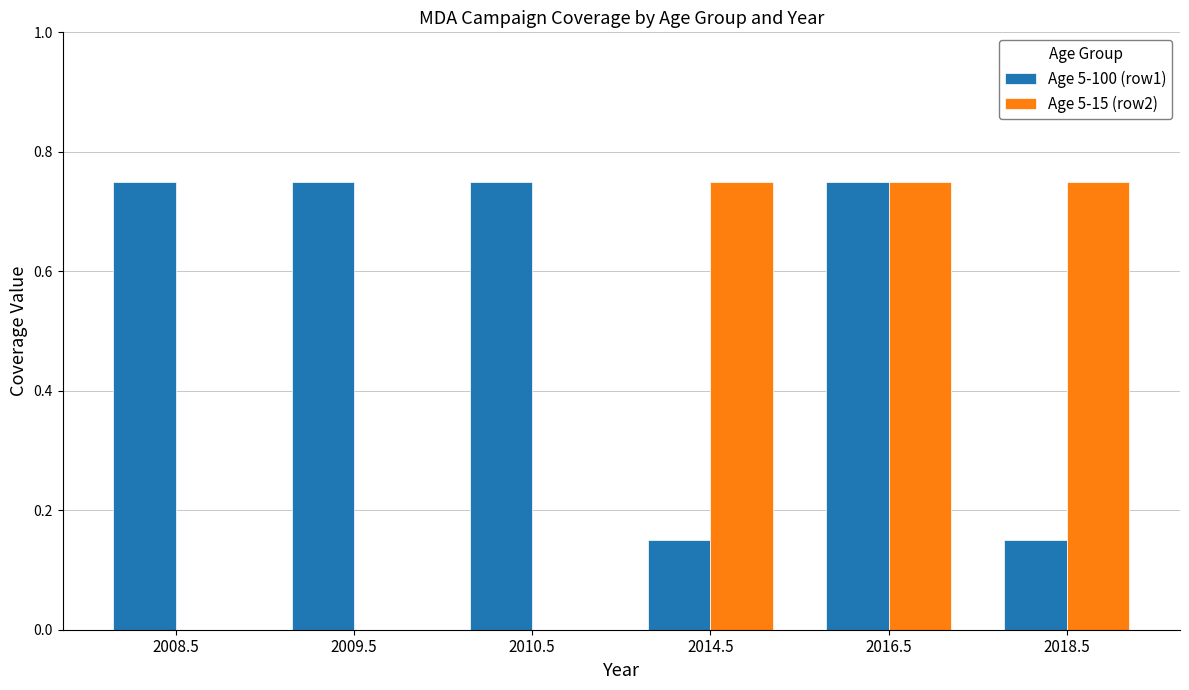

Which series has the largest range (max minus min)?

Age 5-15 (row2)